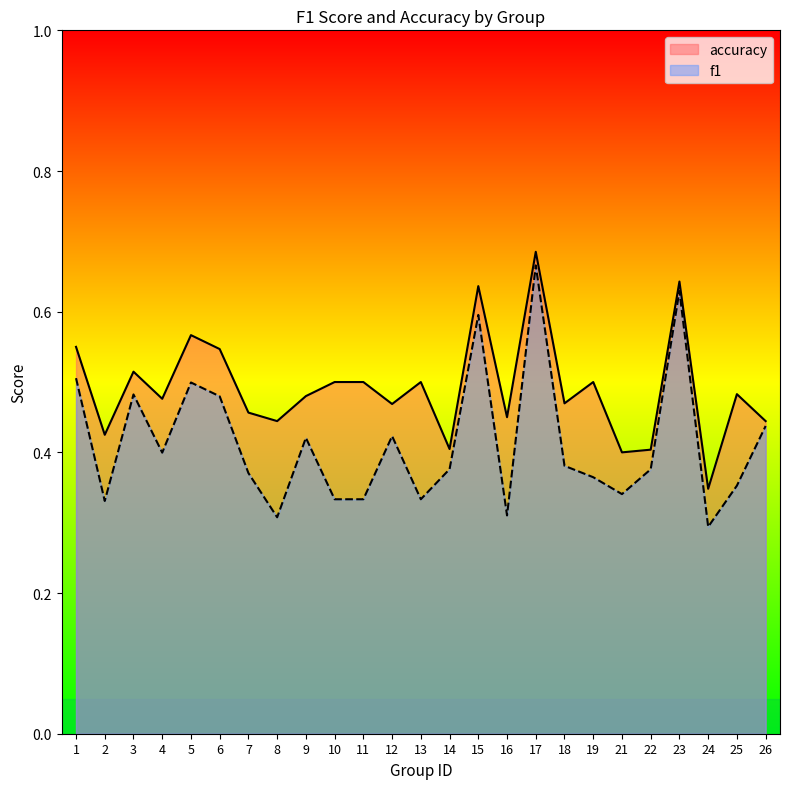

Where is the first local maximum for accuracy?

3